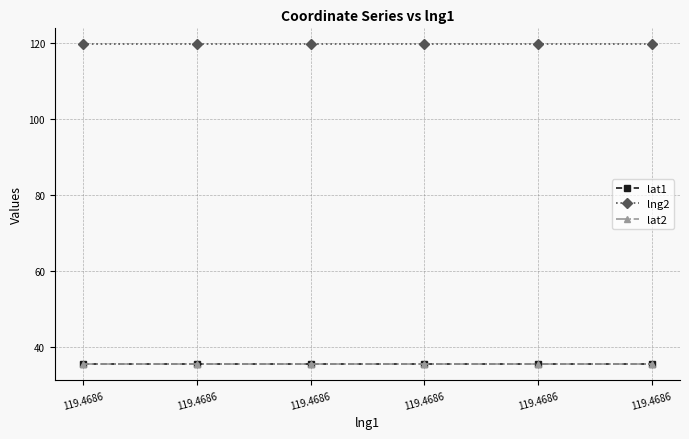

What are all the series names shown in the legend?

lat1, lng2, lat2